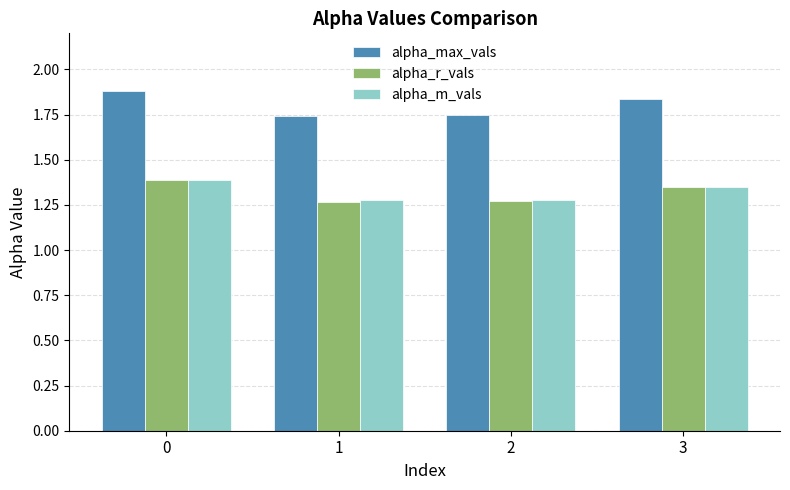

What are all the series names shown in the legend?

alpha_max_vals, alpha_r_vals, alpha_m_vals